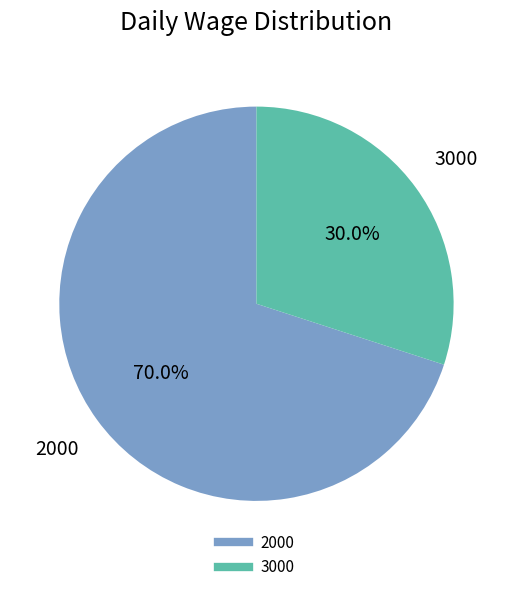

Count the number of slices in the pie.

2